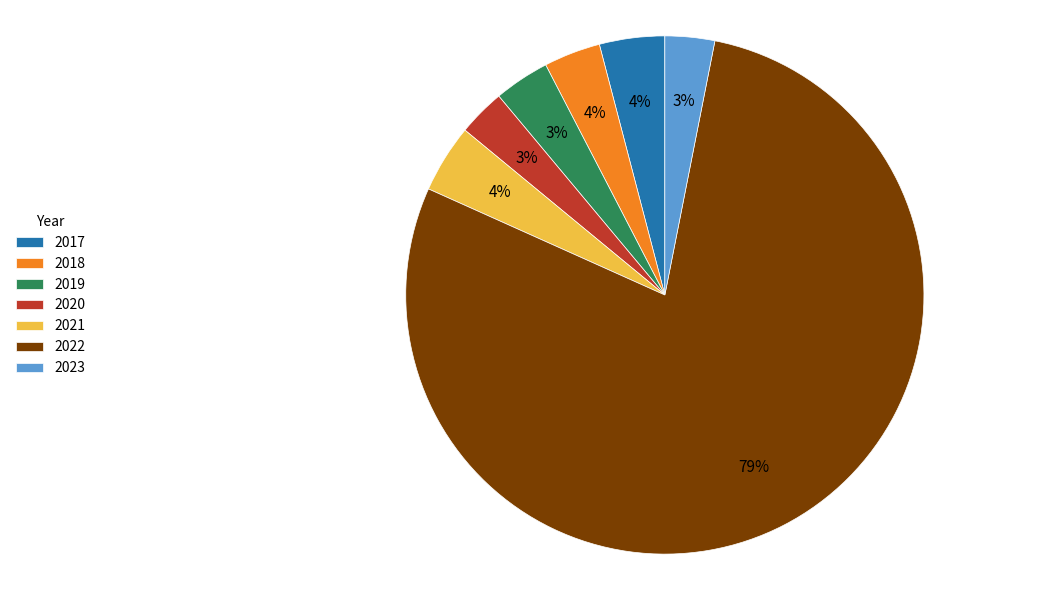

To the nearest percent, what is the difference between the 2017 and 2022 slice percentages?

75%